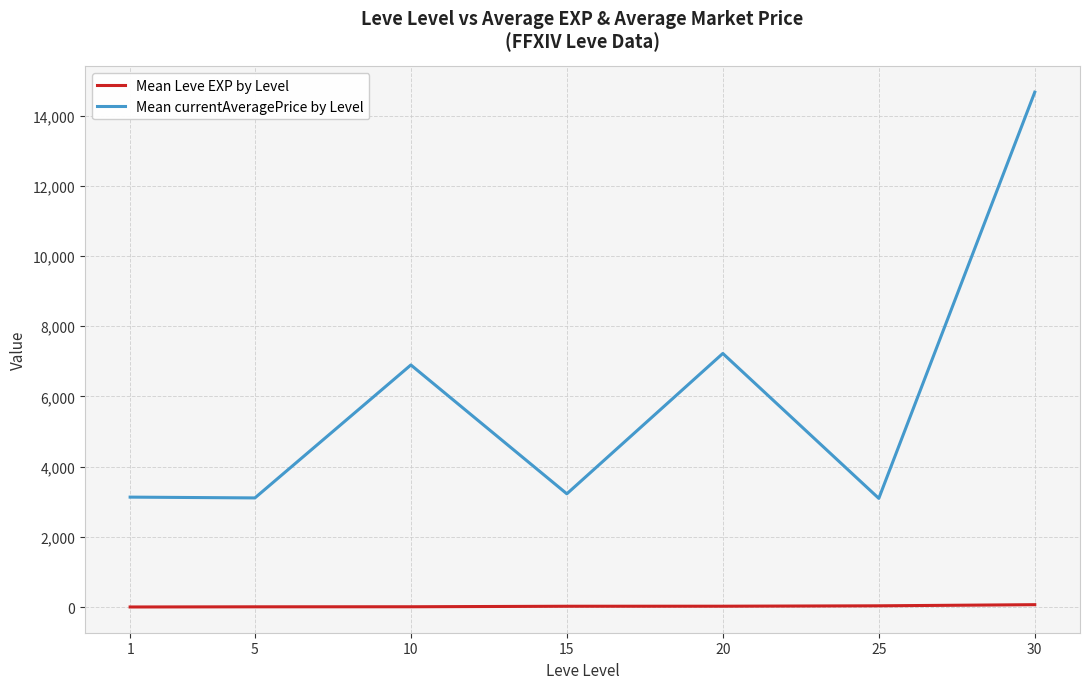

What is the difference between the highest and lowest values at 15?

3203.5